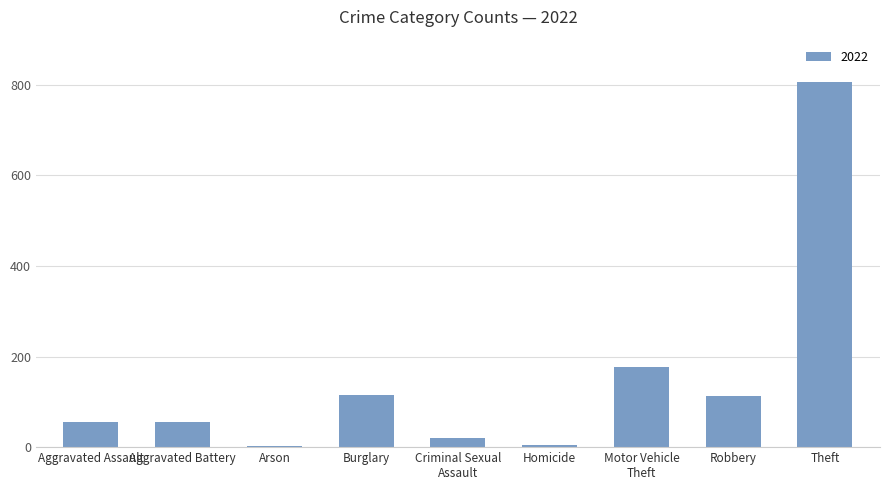

What is the sum of all values?

1349